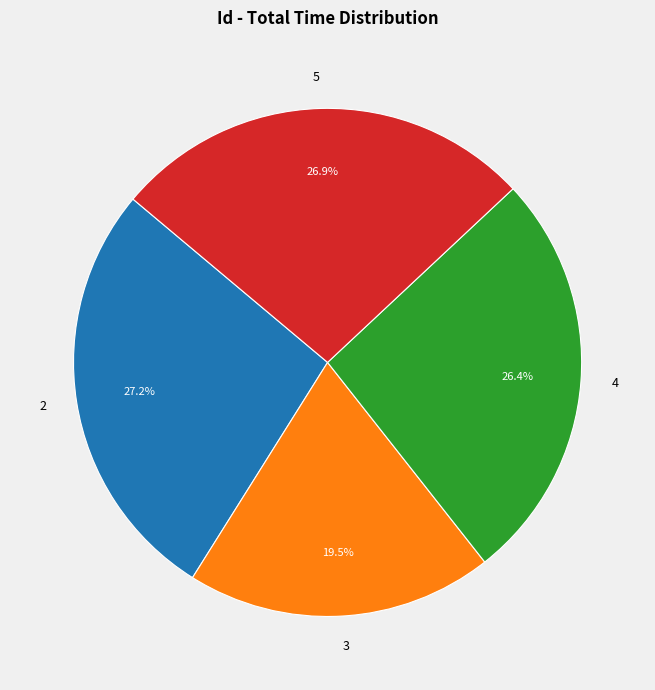

Which slice is the smallest?

3